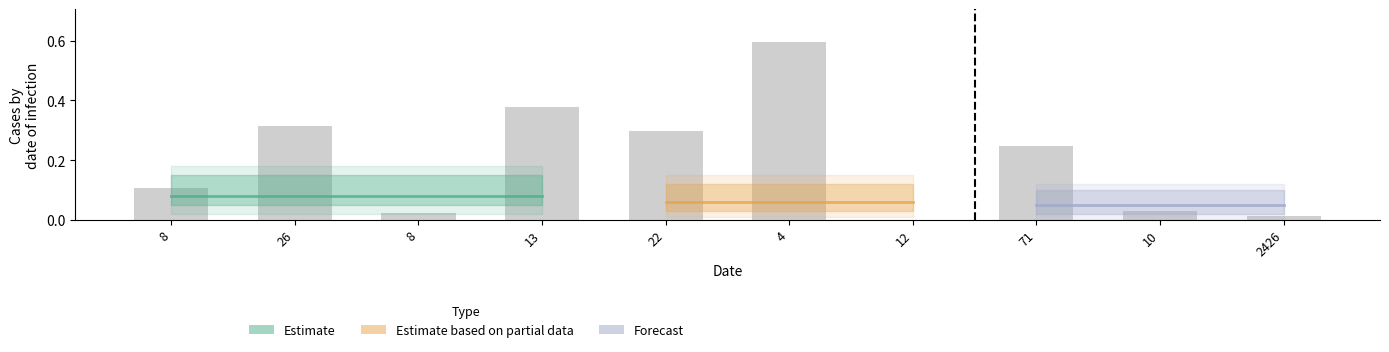

Does the chart contain stacked bars?

No